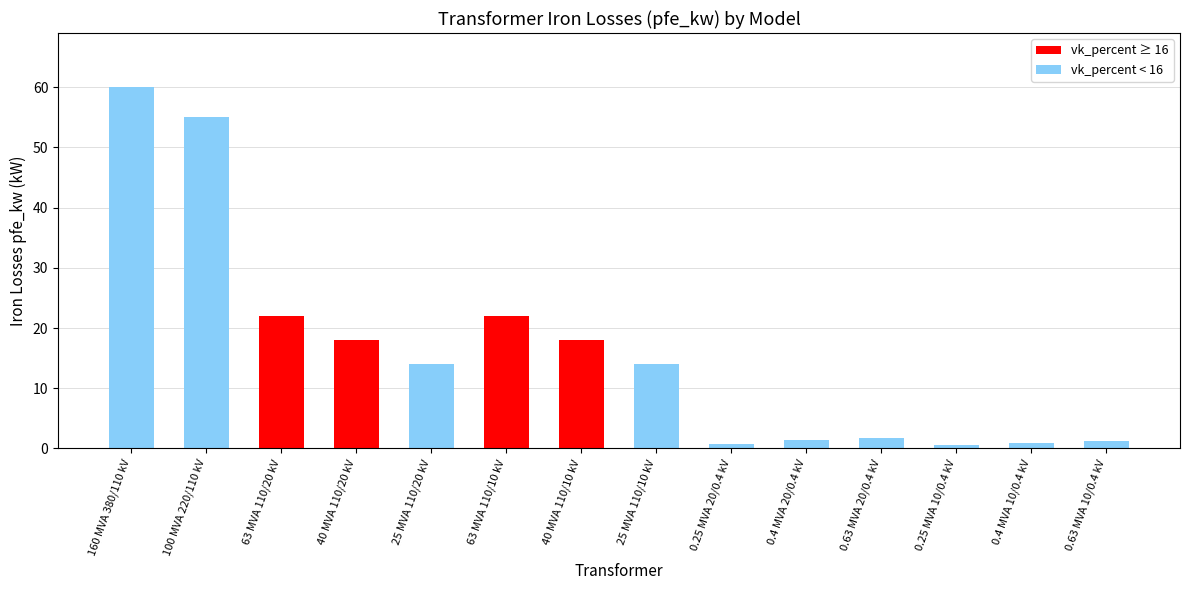

What is the ratio of the value at 0.25 MVA 10/0.4 kV to the value at 0.63 MVA 20/0.4 kV?

0.4